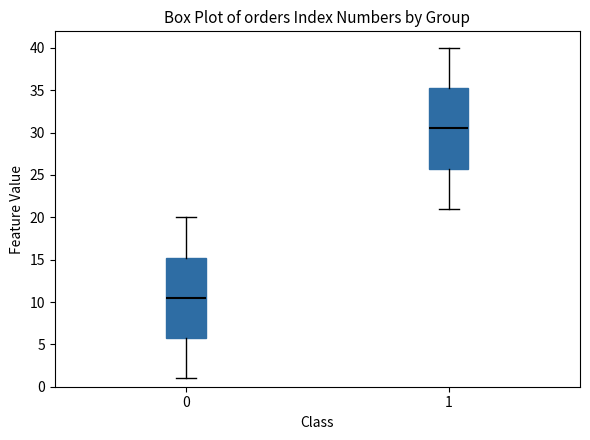

Reading left to right, read every box against the y-axis: the position of its median line, the range the box covers, and the ends of its whiskers. The values are not printed on the chart, so give them approximately, as read against the axis.

0: median 10.5, box 6.0 to 15.5, whiskers 1.0 to 20.0
1: median 30.5, box 26.0 to 35.5, whiskers 21.0 to 40.0